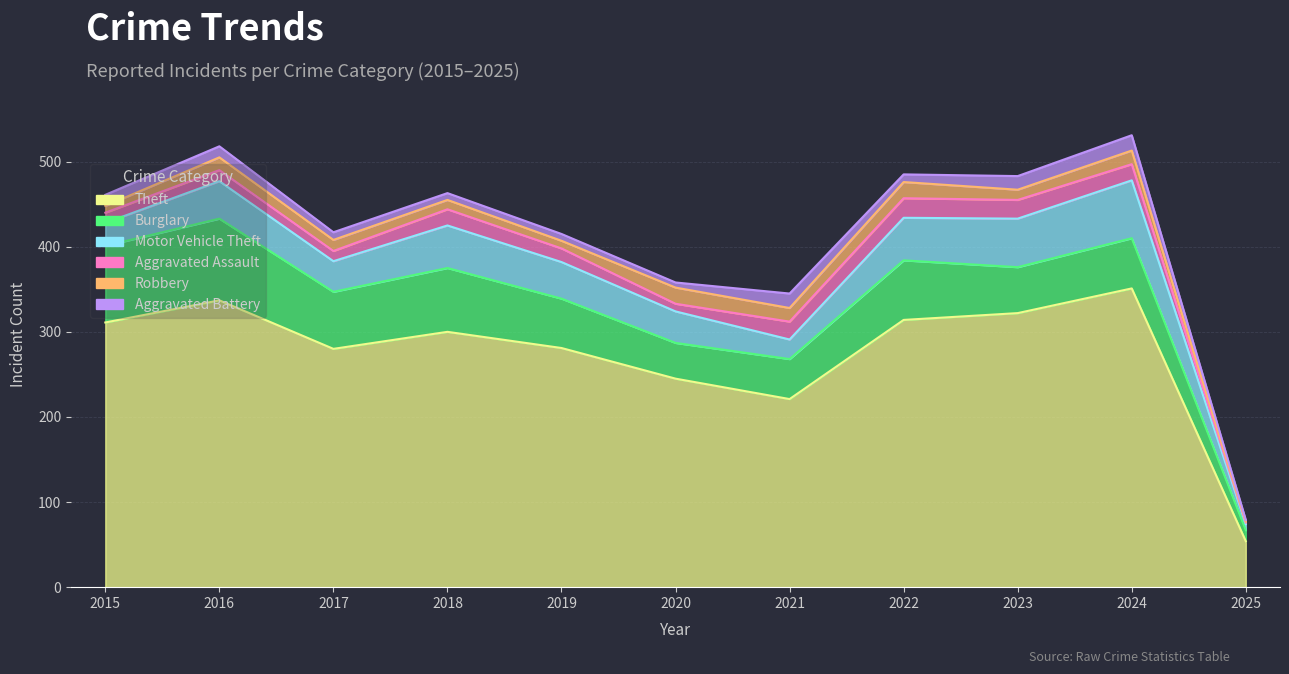

Rank the series at 2019 from lowest to highest value.

Aggravated Battery, Robbery, Aggravated Assault, Motor Vehicle Theft, Burglary, Theft